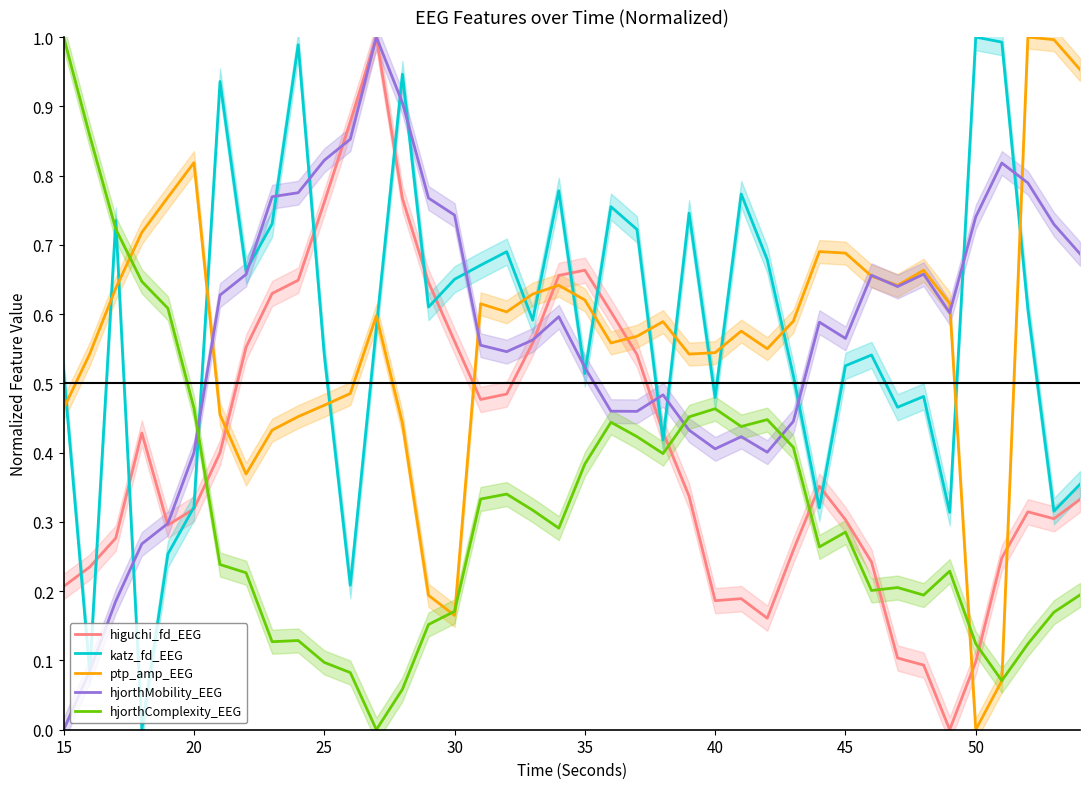

Which category has the lowest value in the ptp_amp_EEG series?

50